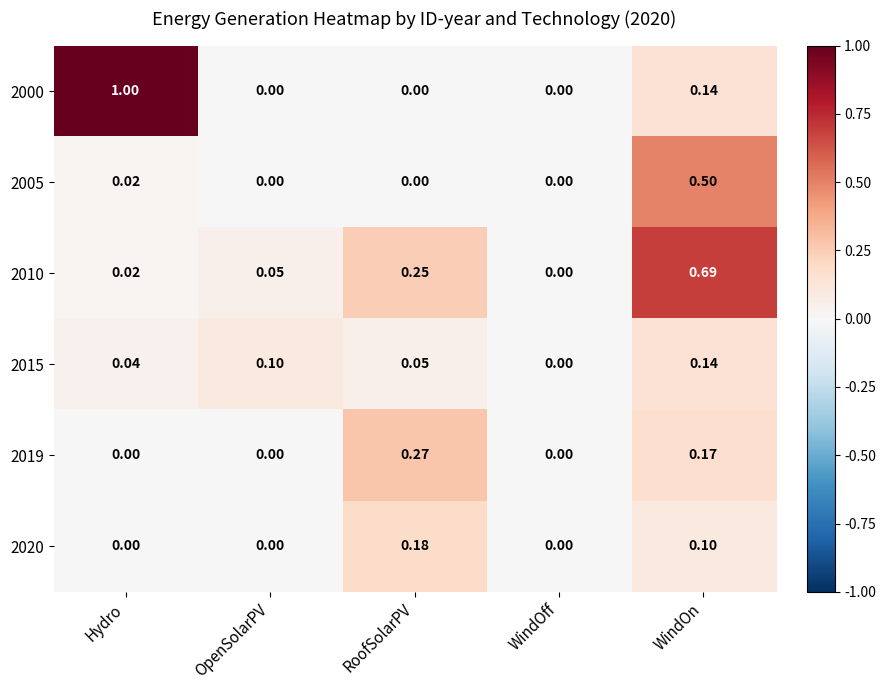

What is the spread (max minus min) of values at OpenSolarPV?

0.1